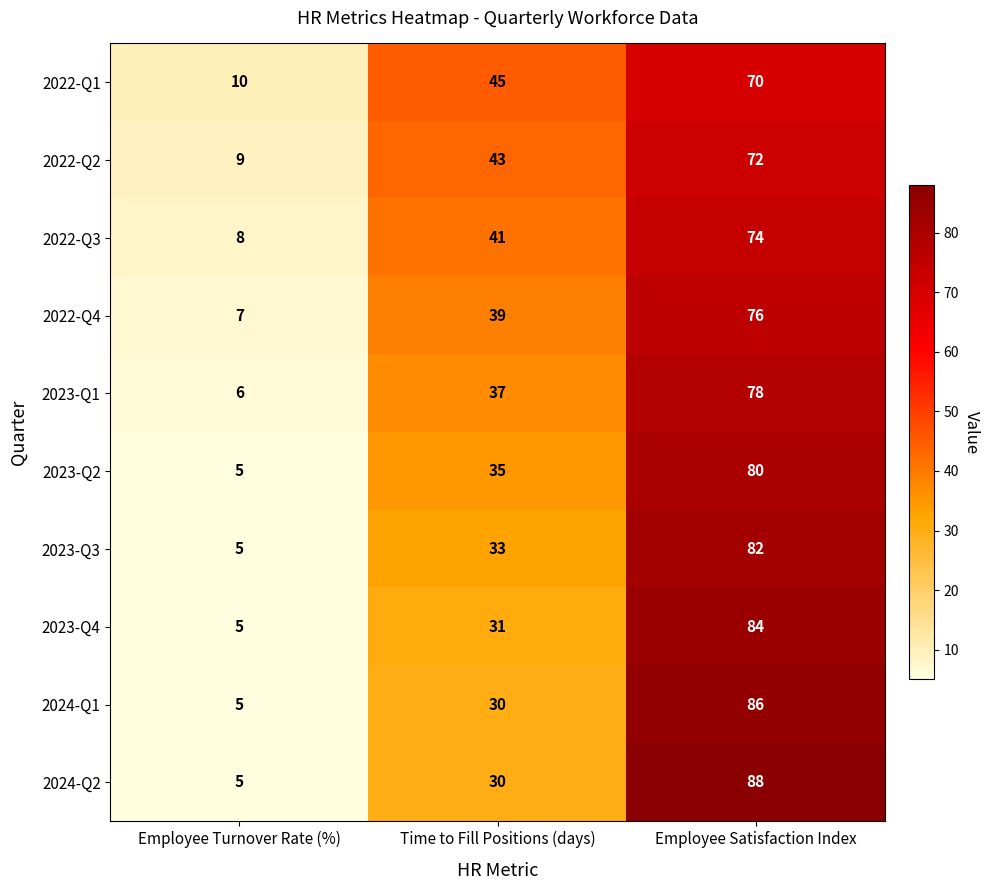

Count the 2022-Q3 values in the range 8 to 74.

3